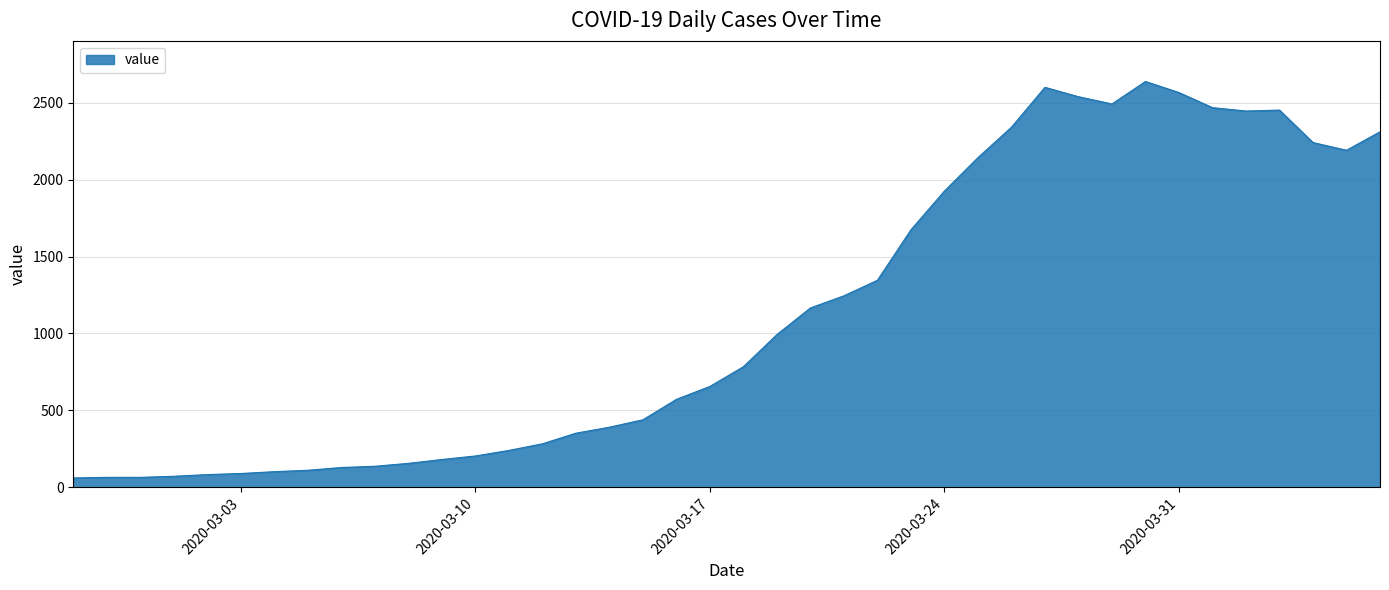

What is the difference between the maximum and minimum values?

2577